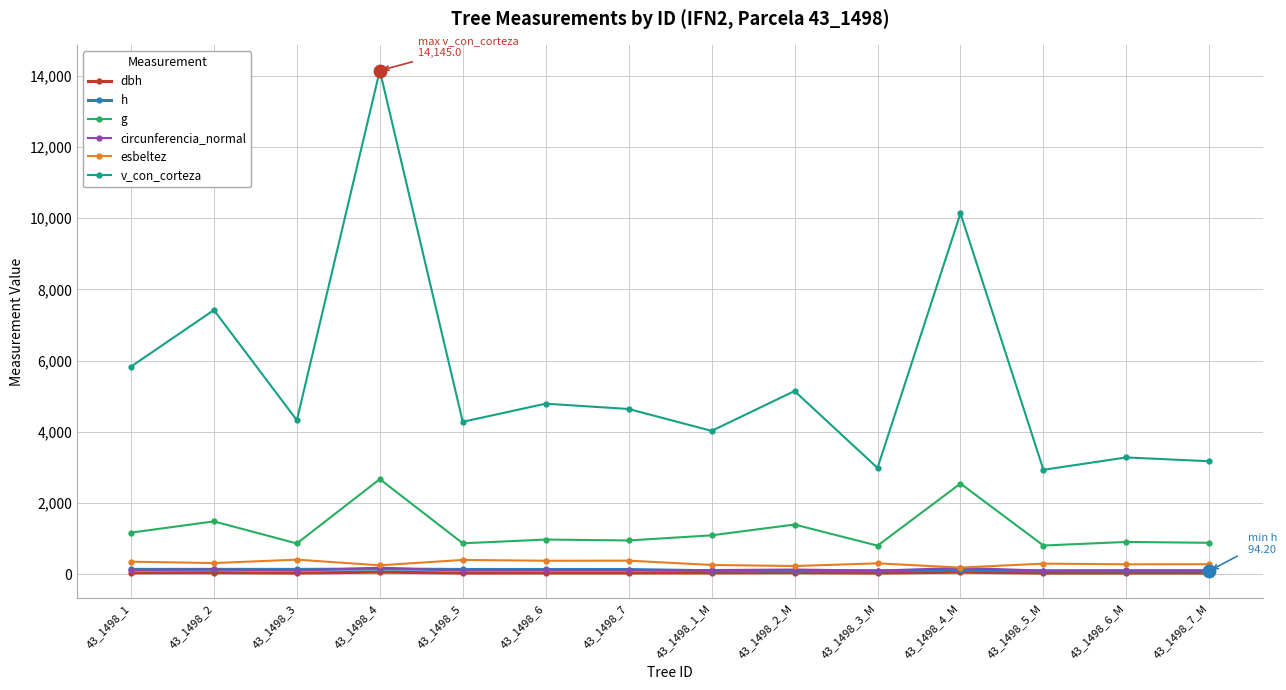

True or false: g and dbh intersect in this chart.

False